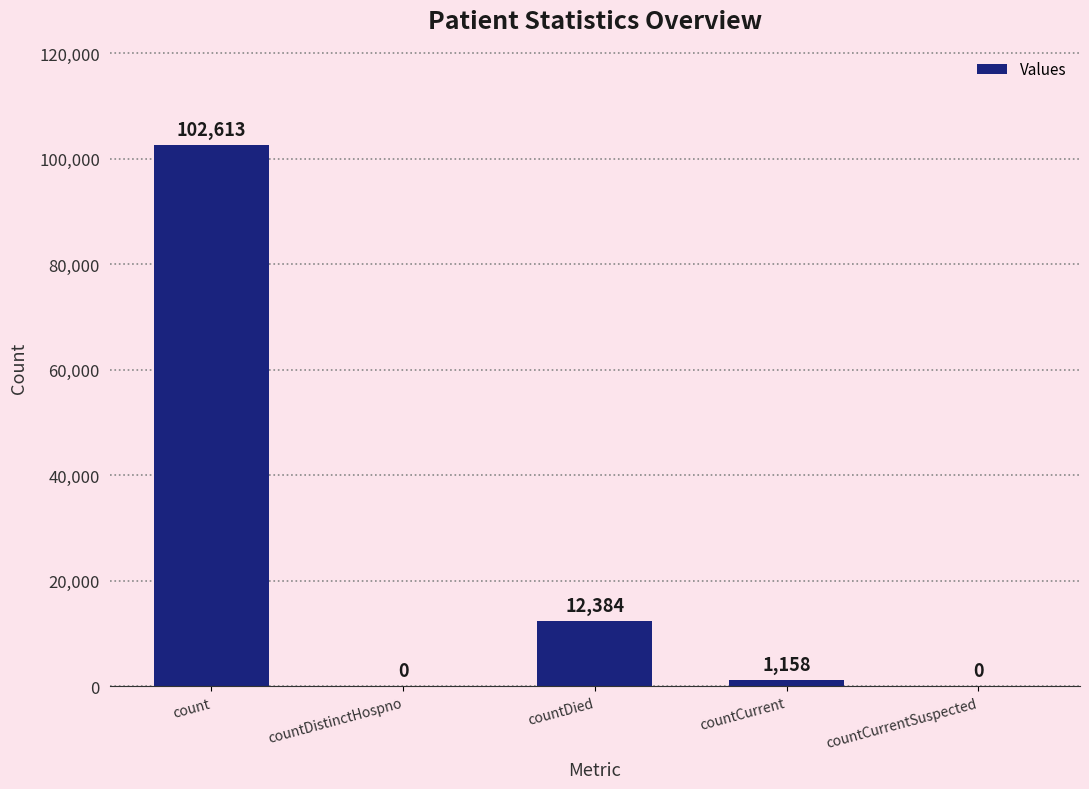

What is the greatest value displayed?

102613